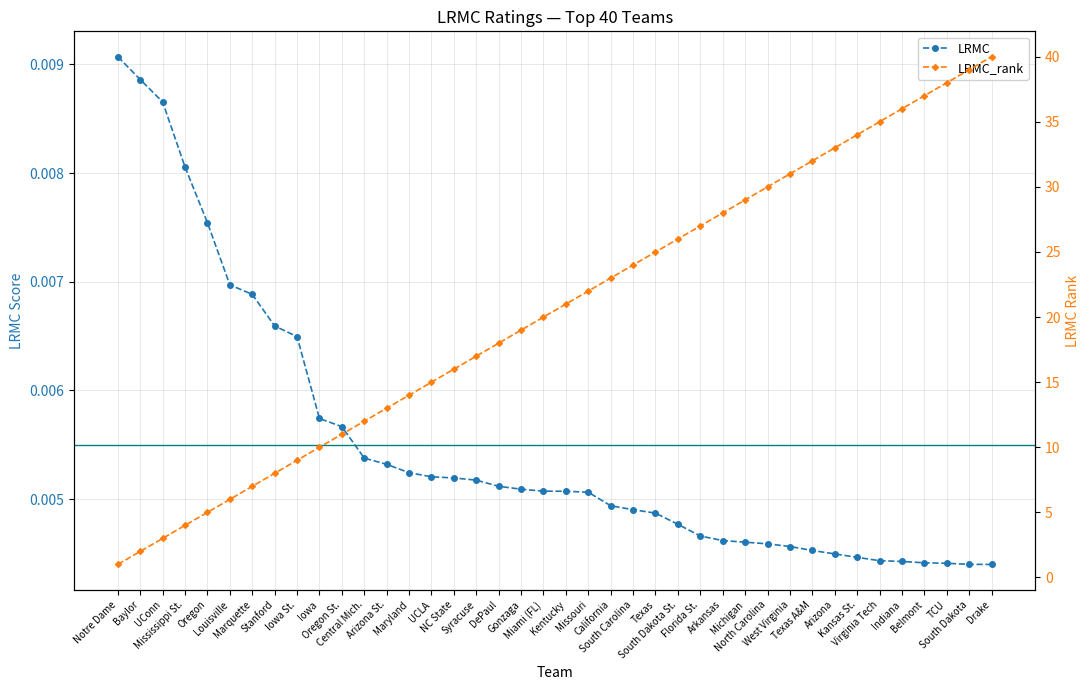

What is the total value across all series at UConn?

3.0